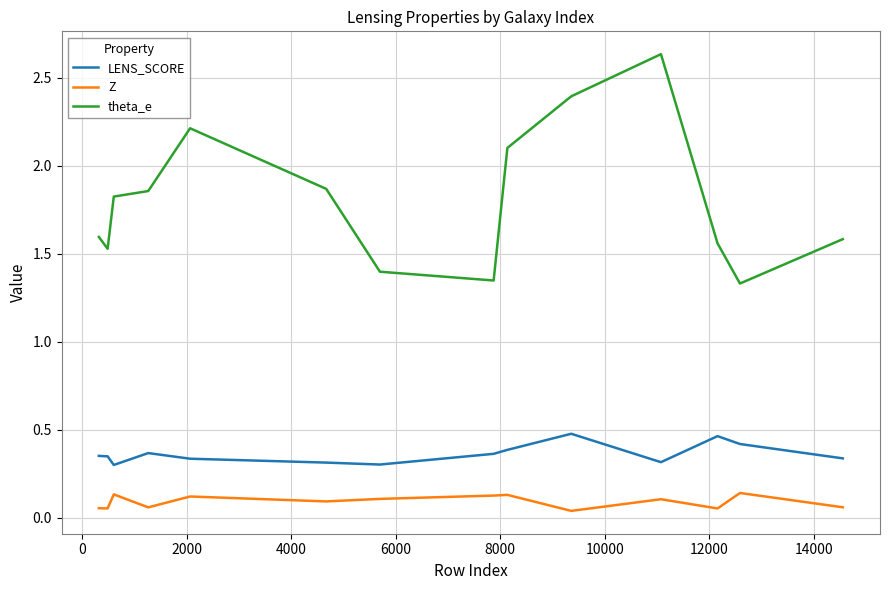

True or false: LENS_SCORE and theta_e cross at least once.

False